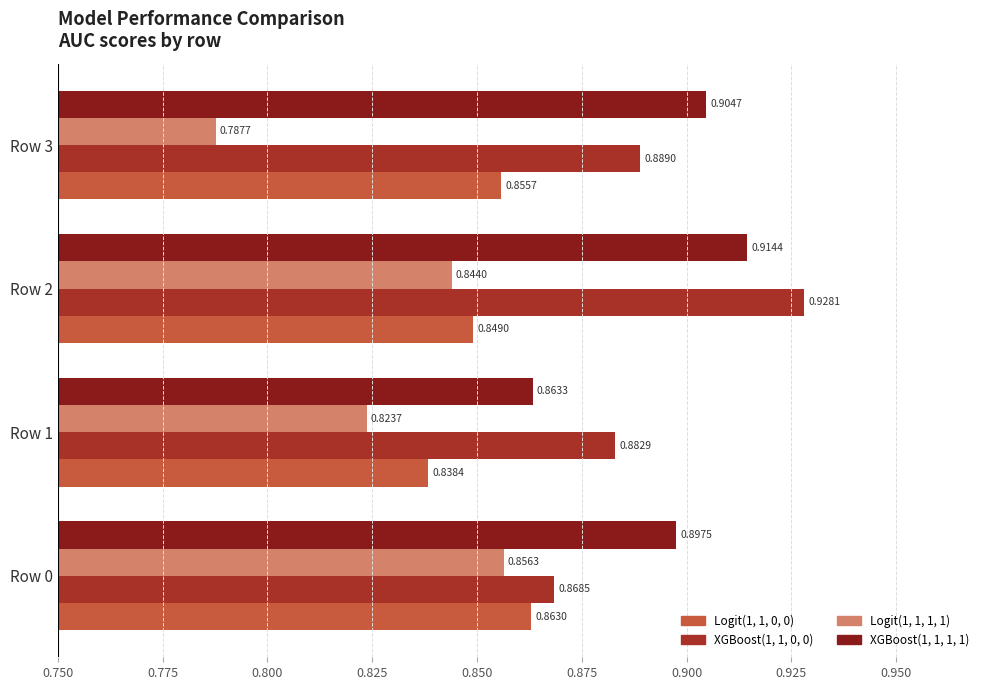

Which series has the largest total across all categories?

XGBoost(1, 1, 1, 1)